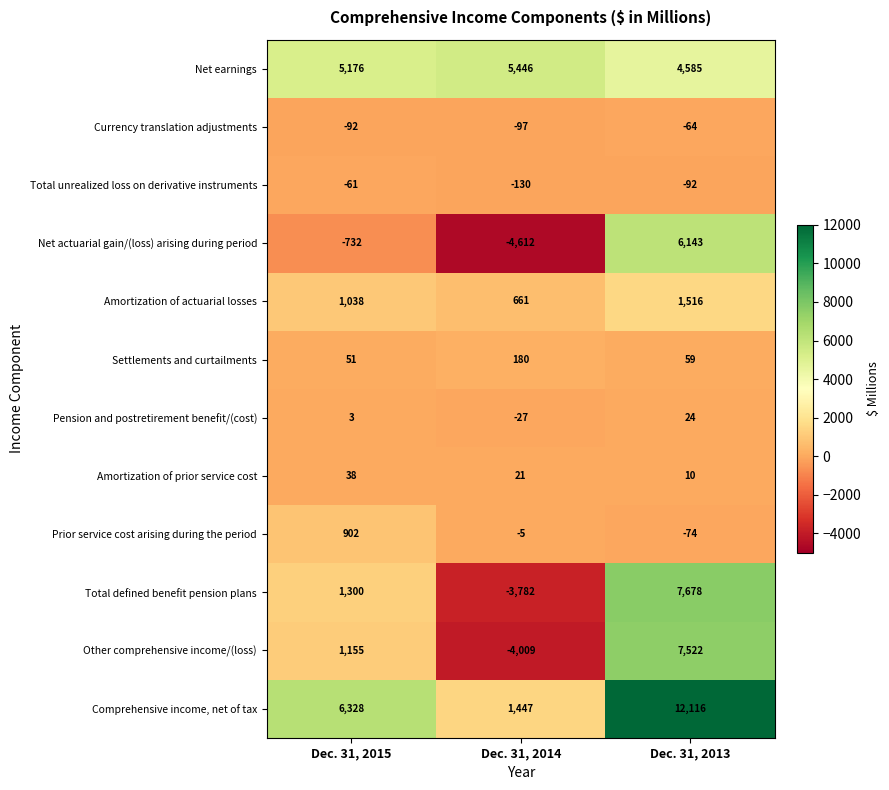

What is the difference between the maximum and minimum values in the Amortization of prior service cost series?

28